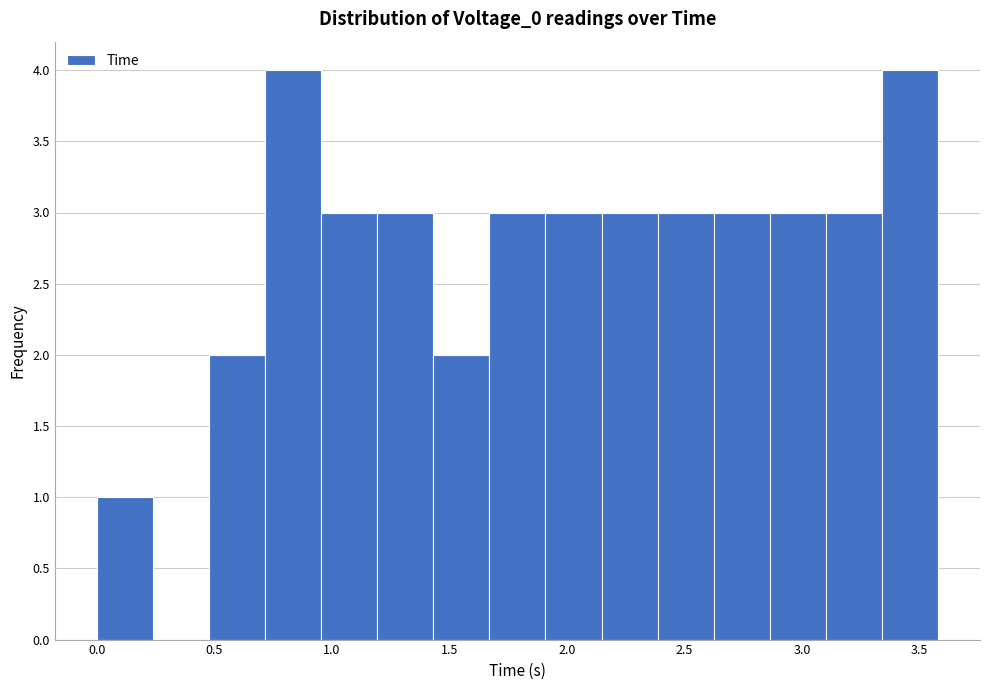

Reading left to right, list every bar in this chart as the range it spans on the x-axis followed by its height. Neither the bar edges nor the heights are printed on the chart, so give them approximately, as read against the axes.

0.00 to 0.25: 1
0.25 to 0.50: 0
0.50 to 0.70: 2
0.70 to 0.95: 4
0.95 to 1.20: 3
1.20 to 1.45: 3
1.45 to 1.65: 2
1.65 to 1.90: 3
1.90 to 2.15: 3
2.15 to 2.40: 3
2.40 to 2.60: 3
2.60 to 2.85: 3
2.85 to 3.10: 3
3.10 to 3.35: 3
3.35 to 3.60: 4